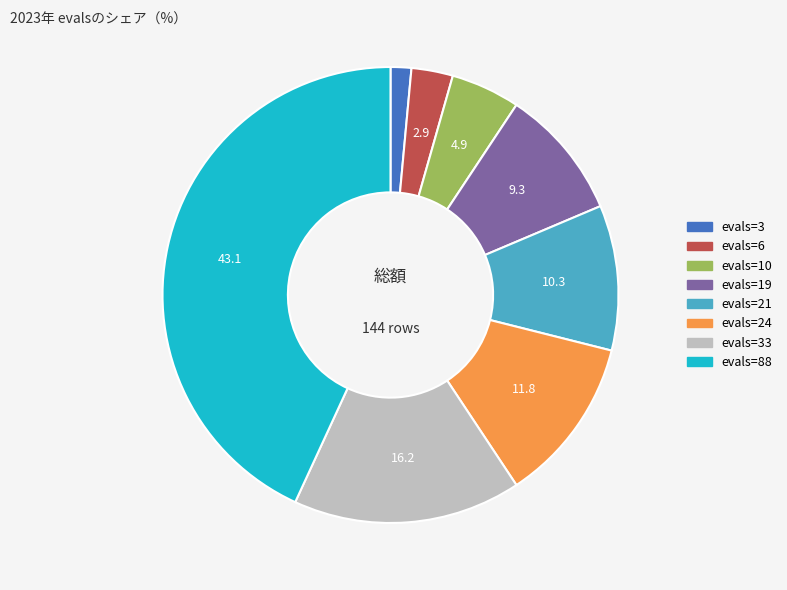

Does any single category account for the majority?

No